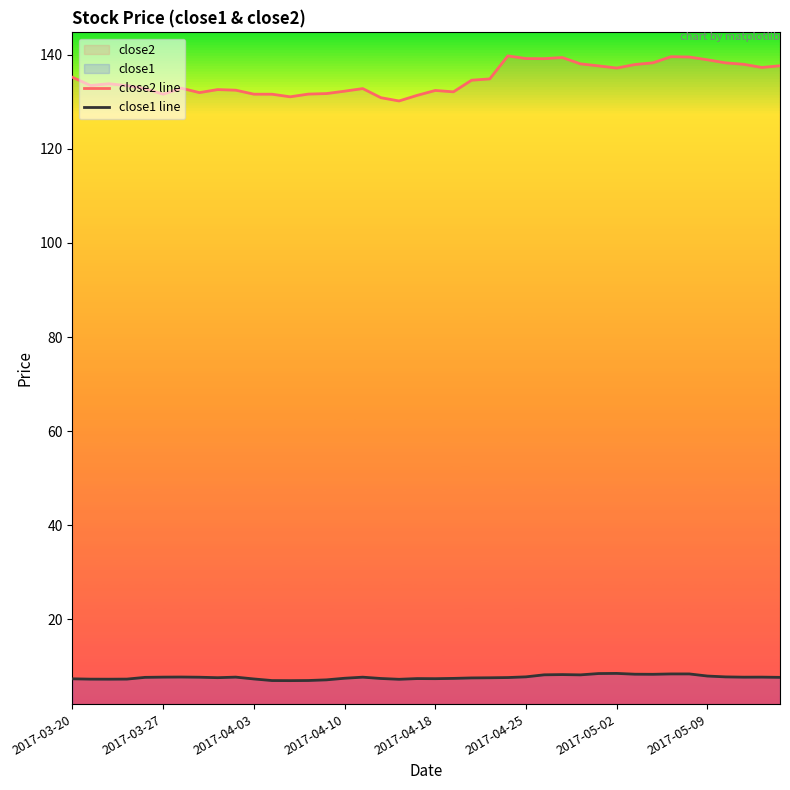

True or false: close1 line has more than 1 points higher than both neighbors.

True